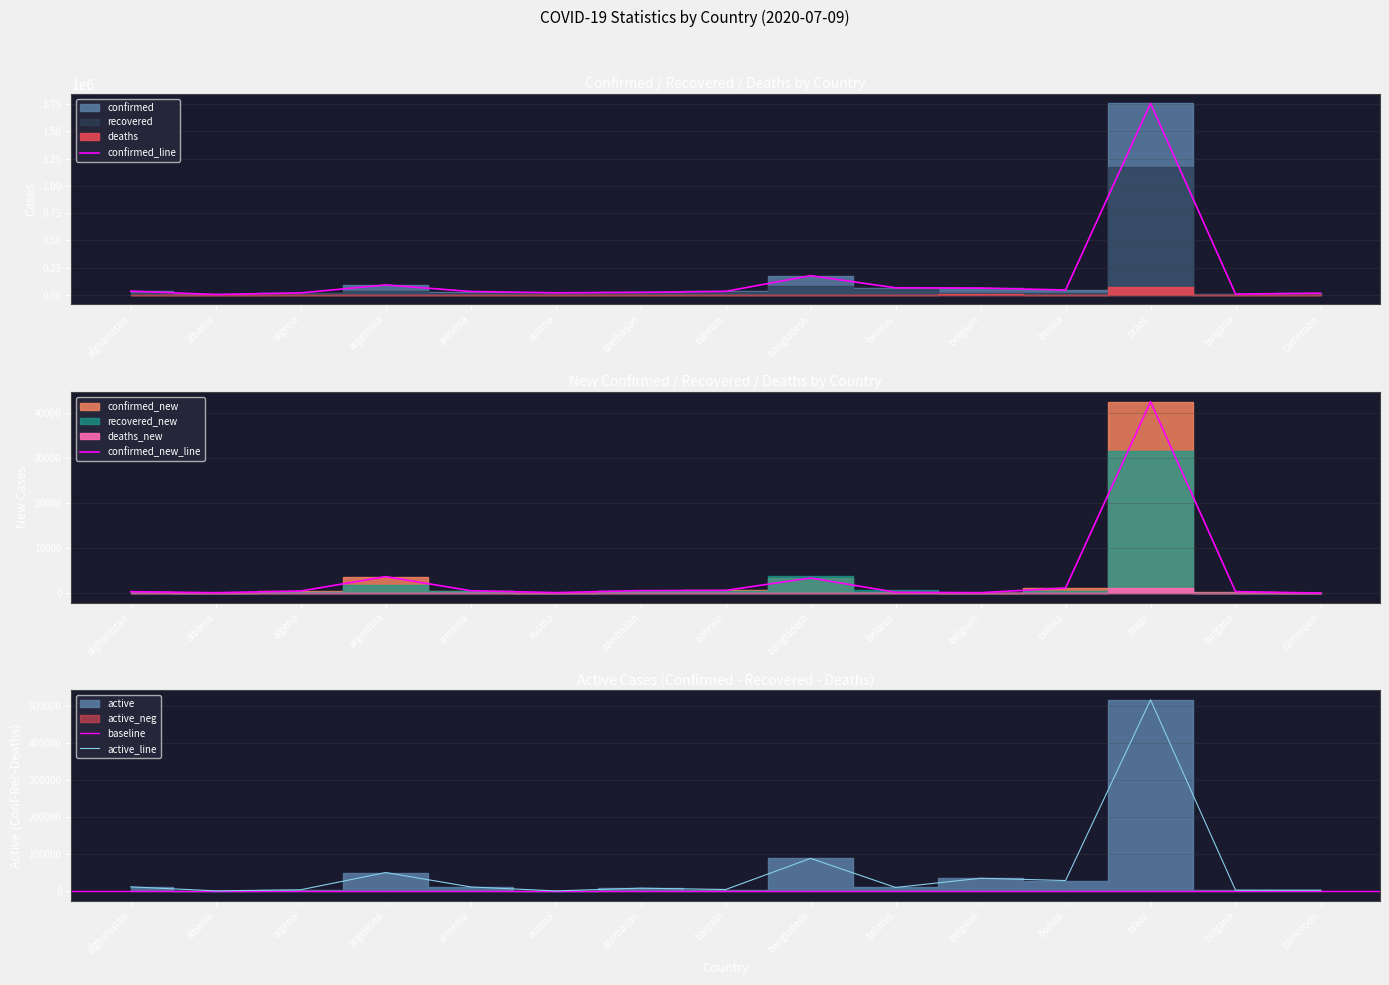

Where is the first local minimum for confirmed?

albania